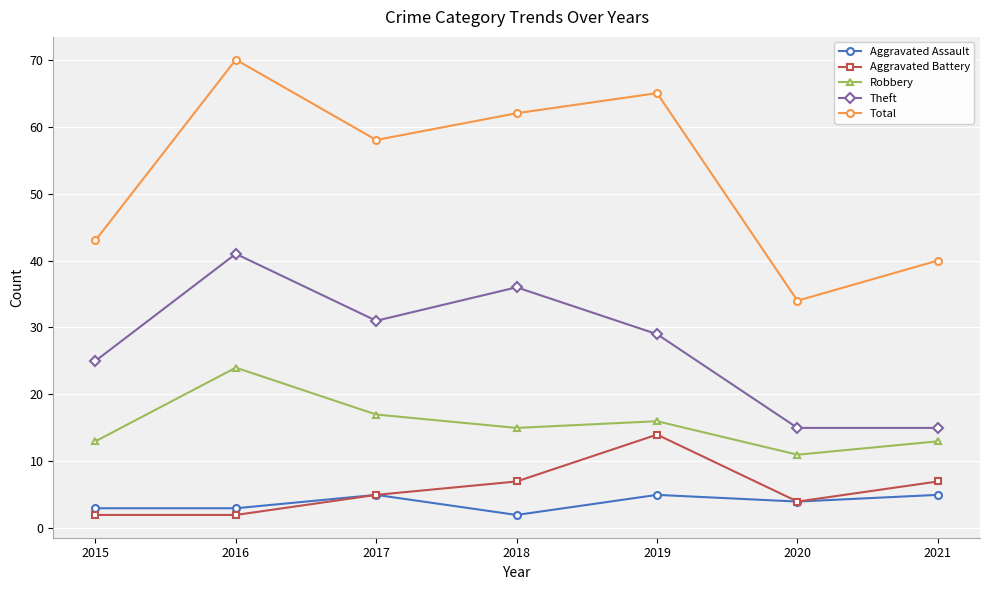

Rank the series by their maximum value, from highest to lowest.

Total, Theft, Robbery, Aggravated Battery, Aggravated Assault